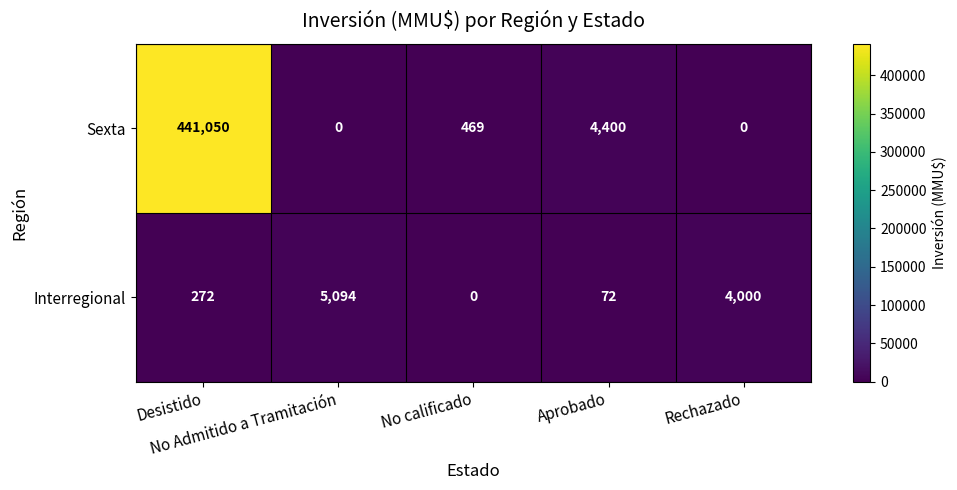

Rank the series by their maximum value, from highest to lowest.

Sexta, Interregional